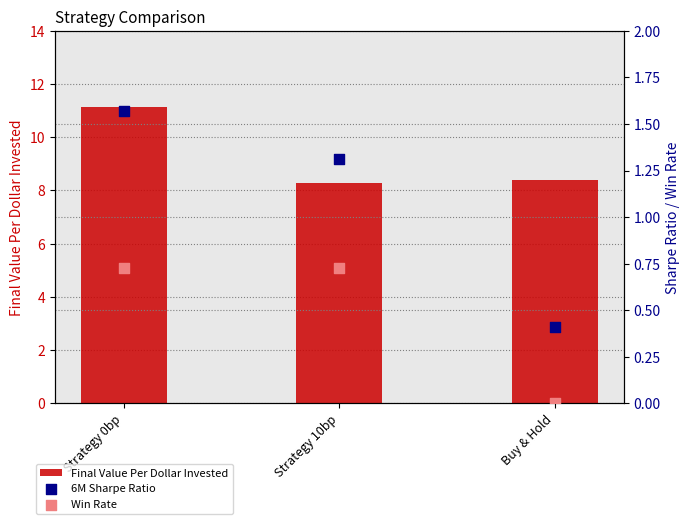

Which series reaches the minimum Y coordinate?

Win Rate